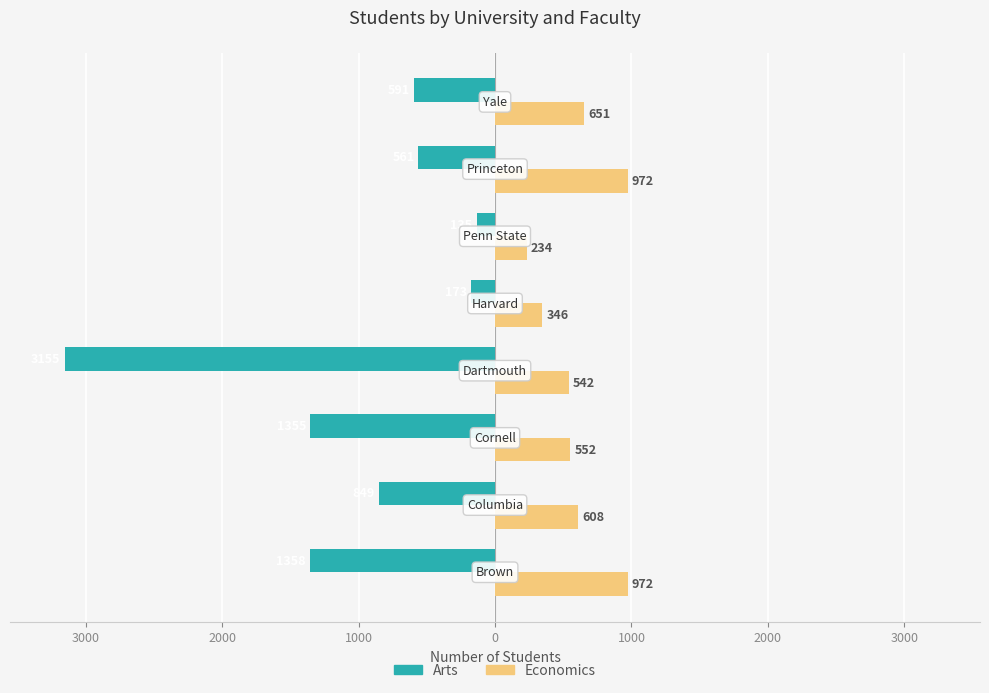

Reading left to right, transcribe all the data shown in this chart.

Arts: 4000=-1358	3000=-849	2000=-1355	1000=-3155	0=-173	1000=-135	2000=-561	3000=-591
Economics: 4000=972	3000=608	2000=552	1000=542	0=346	1000=234	2000=972	3000=651